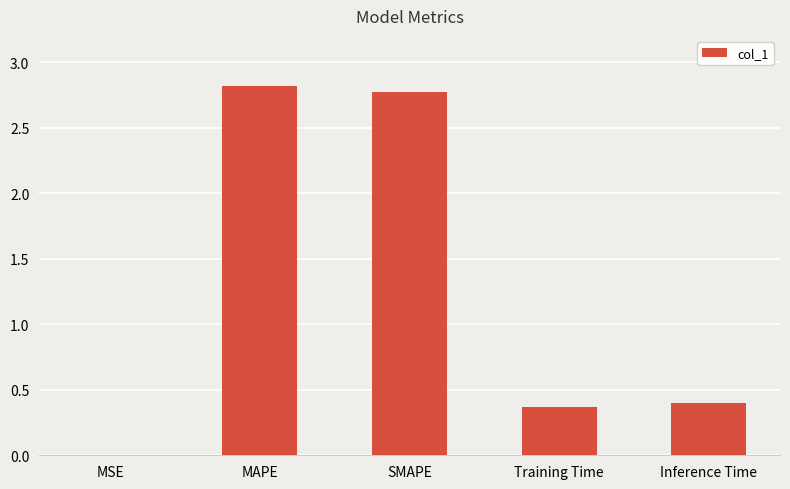

What is the approximate value at SMAPE?

2.8